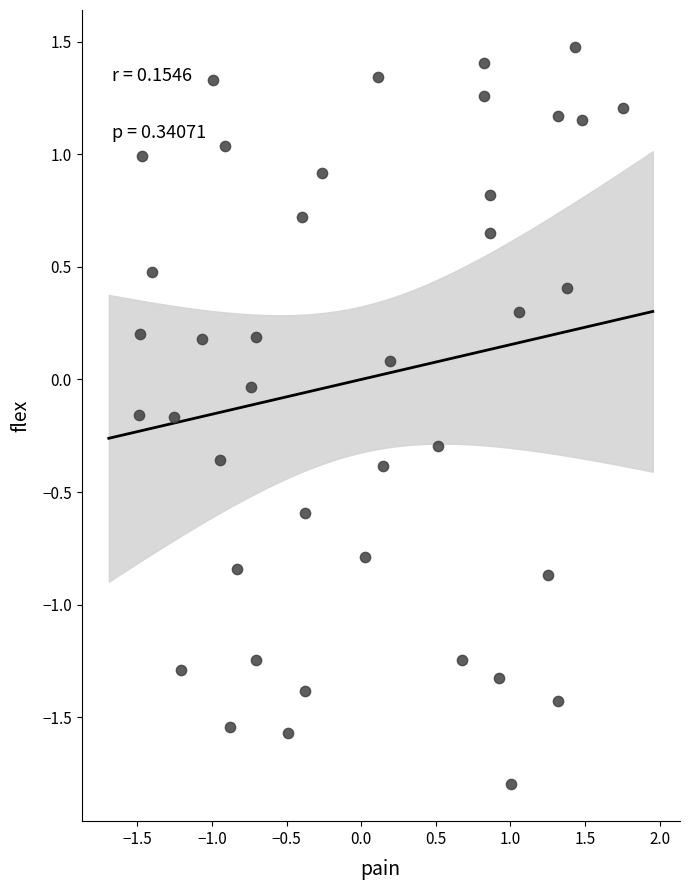

What is the range of X values (max minus min)?

3.2